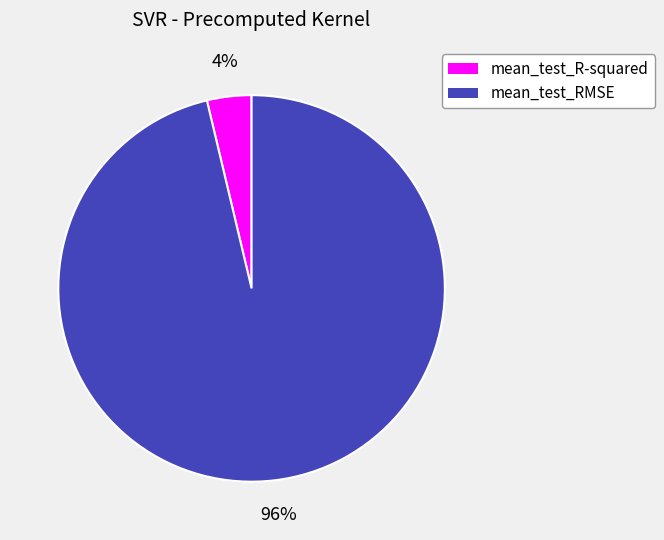

To the nearest percent, what portion does mean_test_RMSE represent?

96%